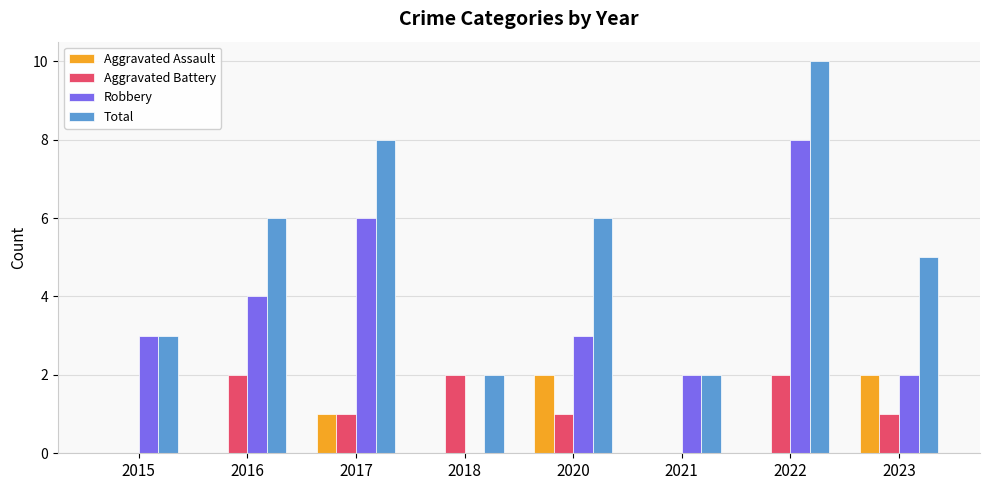

Which series has the largest total across all categories?

Total